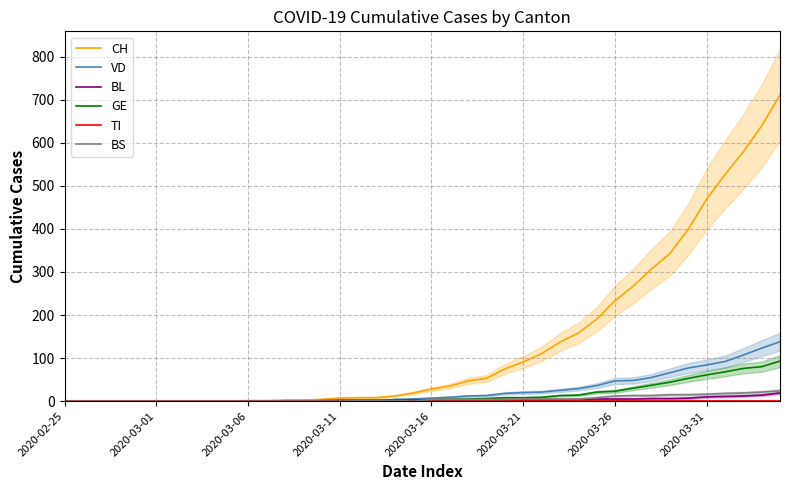

True or false: TI and GE intersect in this chart.

False